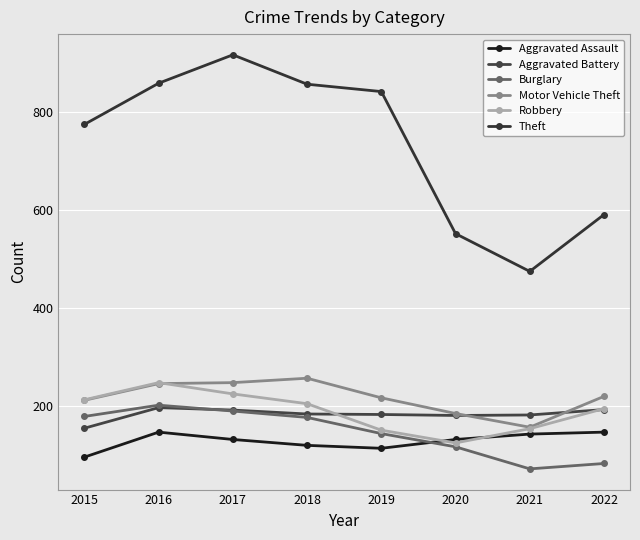

How many interior local valleys does the Burglary series have?

1